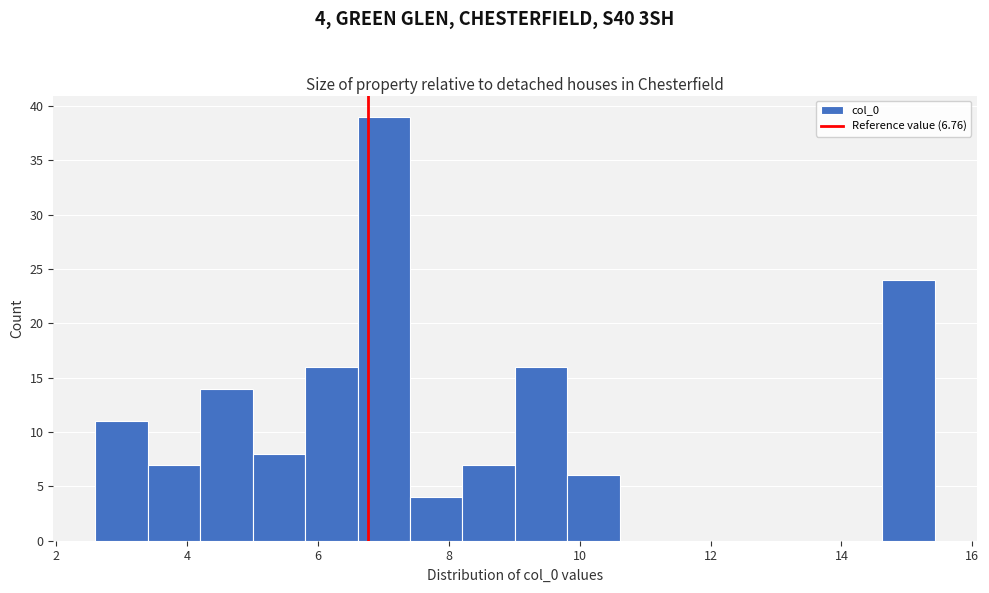

Over which range of the x-axis is the bar tallest?

6.6 to 7.4